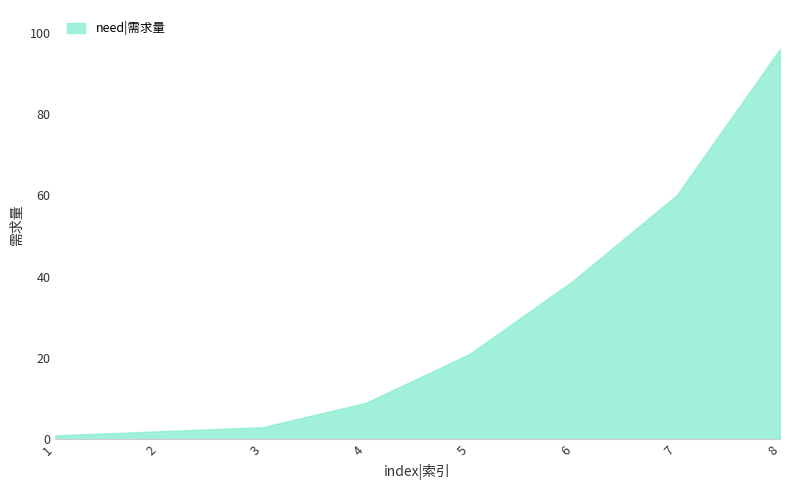

Rank the categories by value from lowest to highest.

1, 2, 3, 4, 5, 6, 7, 8